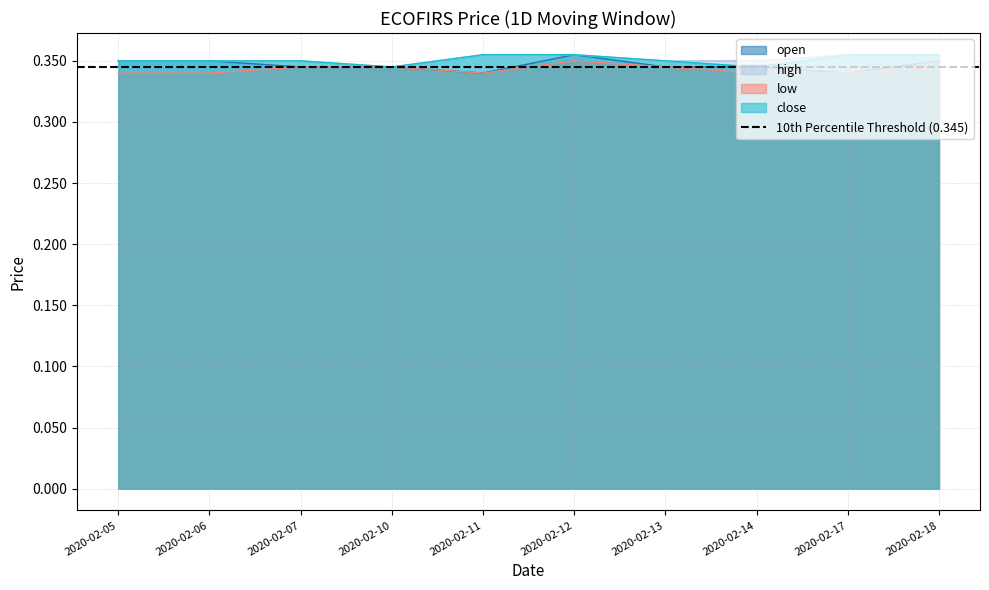

True or false: low has a value of 0.2 at 2020-02-18.

False